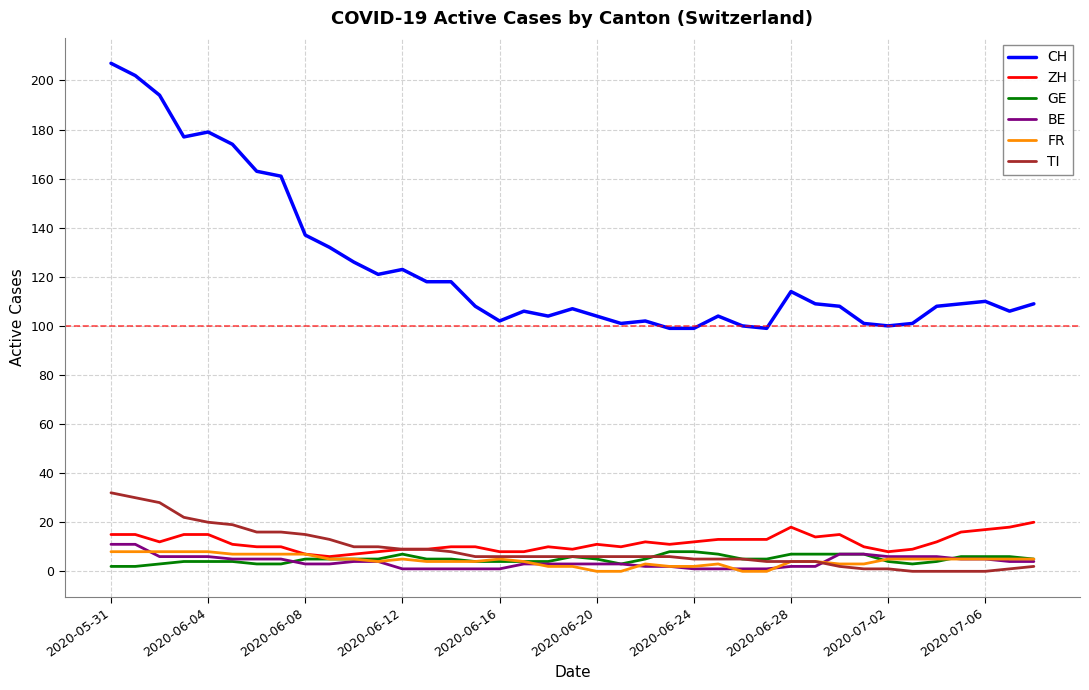

Reading left to right, list all the values displayed in this chart.

CH: 207	202	194	177	179	174	163	161	137	132	126	121	123	118	118	108	102	106	104	107	104	101	102	99	99	104	100	99	114	109	108	101	100	101	108	109	110	106	109
ZH: 15	15	12	15	15	11	10	10	7	6	7	8	9	9	10	10	8	8	10	9	11	10	12	11	12	13	13	13	18	14	15	10	8	9	12	16	17	18	20
GE: 2	2	3	4	4	4	3	3	5	5	5	5	7	5	5	4	4	4	4	6	5	3	5	8	8	7	5	5	7	7	7	7	4	3	4	6	6	6	5
BE: 11	11	6	6	6	5	5	5	3	3	4	4	1	1	1	1	1	3	3	3	3	3	2	2	1	1	1	1	2	2	7	7	6	6	6	5	5	4	4
FR: 8	8	8	8	8	7	7	7	7	5	5	4	5	4	4	4	5	4	2	2	0	0	3	2	2	3	0	0	4	4	3	3	5	5	5	5	5	5	5
TI: 32	30	28	22	20	19	16	16	15	13	10	10	9	9	8	6	6	6	6	6	6	6	6	6	5	5	5	4	4	4	2	1	1	0	0	0	0	1	2